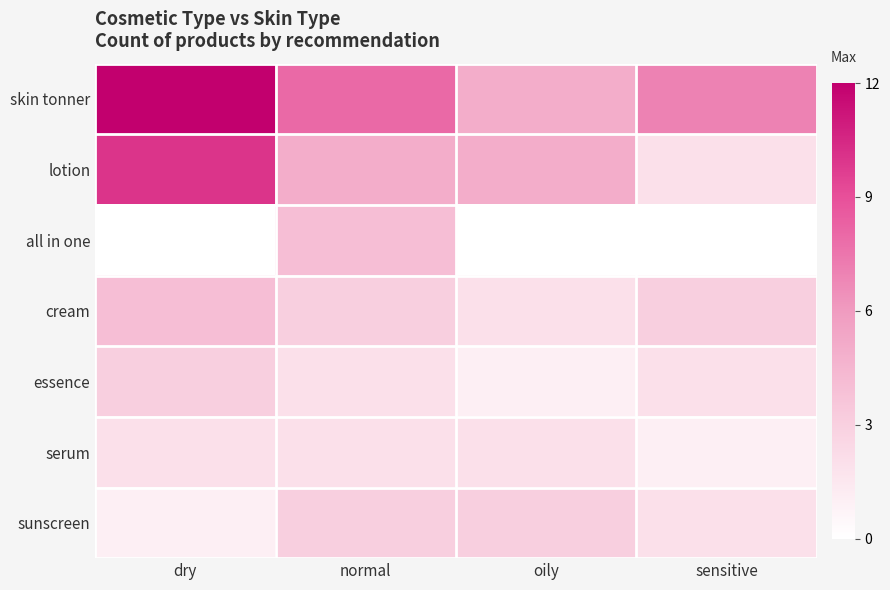

Which has a higher value, normal or dry?

dry